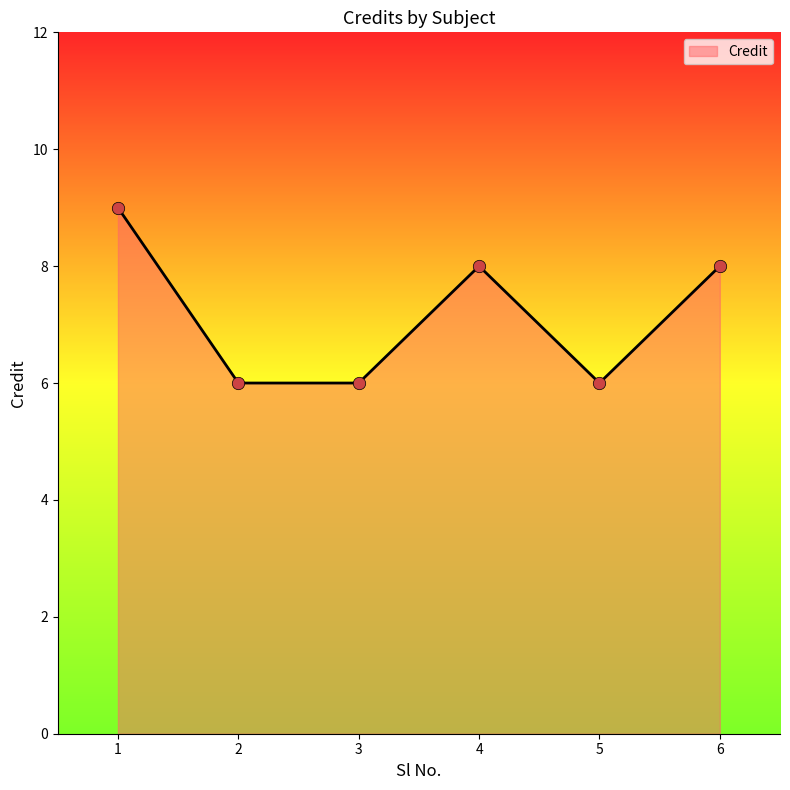

Approximately how many times larger is the value at 2 compared to 5?

1.0